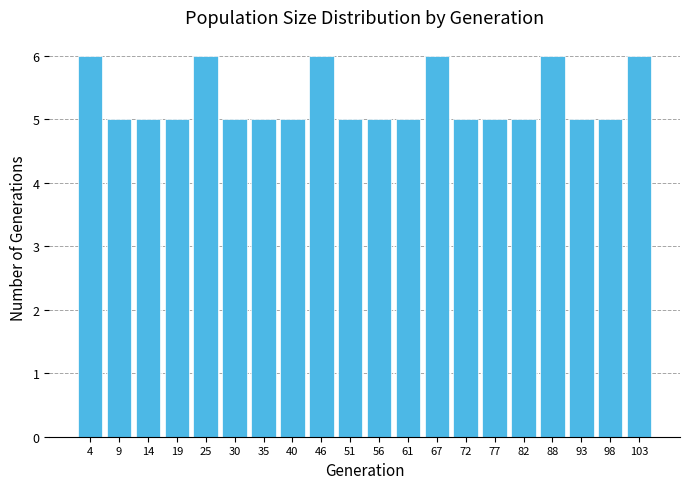

Reading left to right, transcribe this chart: for each bar, give the range it covers on the x-axis and its height. Neither the bar edges nor the heights are printed on the chart, so give them approximately, as read against the axes.

1 to 6: 6
6 to 12: 5
12 to 17: 5
17 to 22: 5
22 to 27: 6
27 to 33: 5
33 to 38: 5
38 to 43: 5
43 to 48: 6
48 to 54: 5
54 to 59: 5
59 to 64: 5
64 to 69: 6
69 to 75: 5
75 to 80: 5
80 to 85: 5
85 to 90: 6
90 to 96: 5
96 to 101: 5
101 to 106: 6